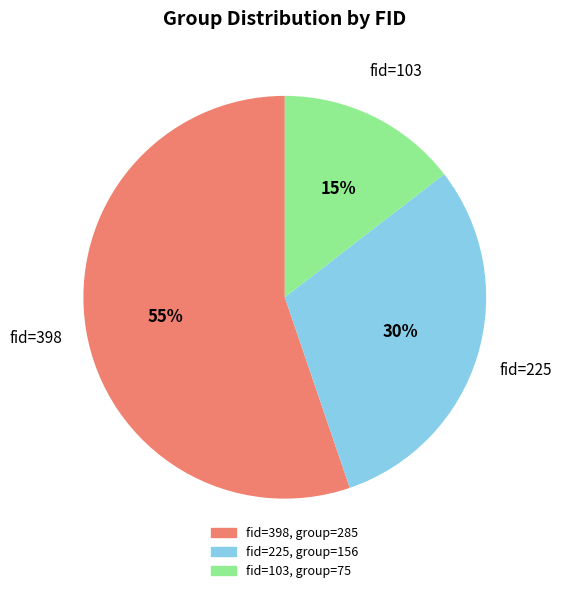

Is it true that fid=103 is 15% of the pie?

True